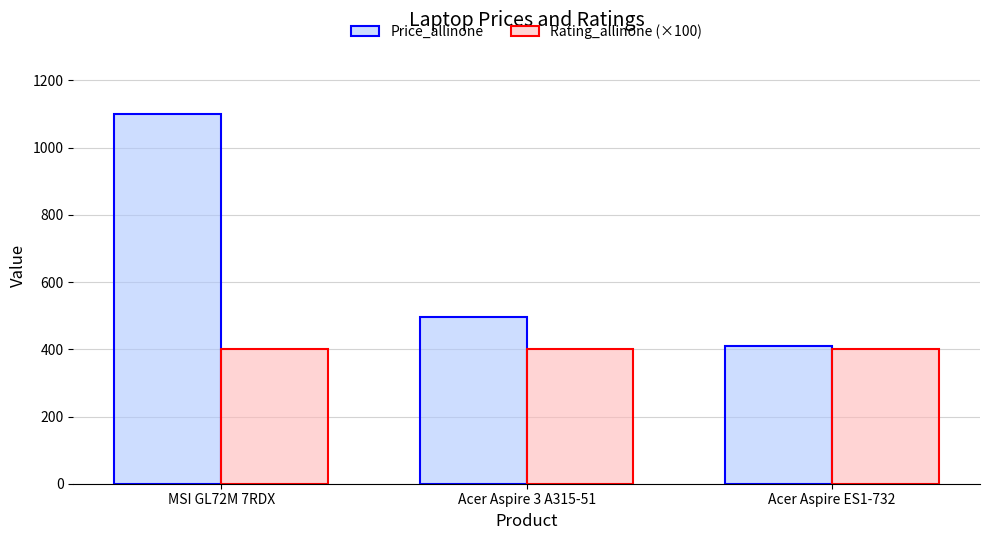

Between MSI GL72M 7RDX and Acer Aspire ES1-732, which series saw the biggest shift?

Price_allinone